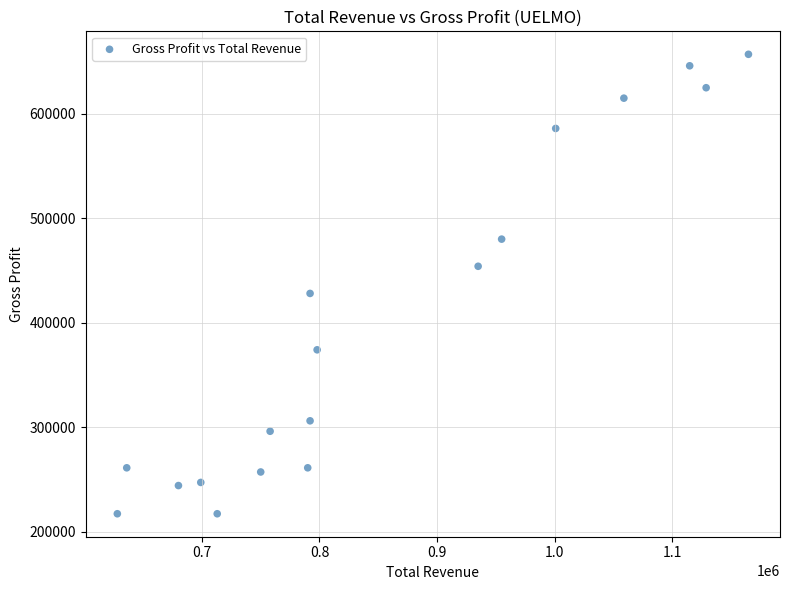

What Y value in the scatter plot is closest to 437000?

428000